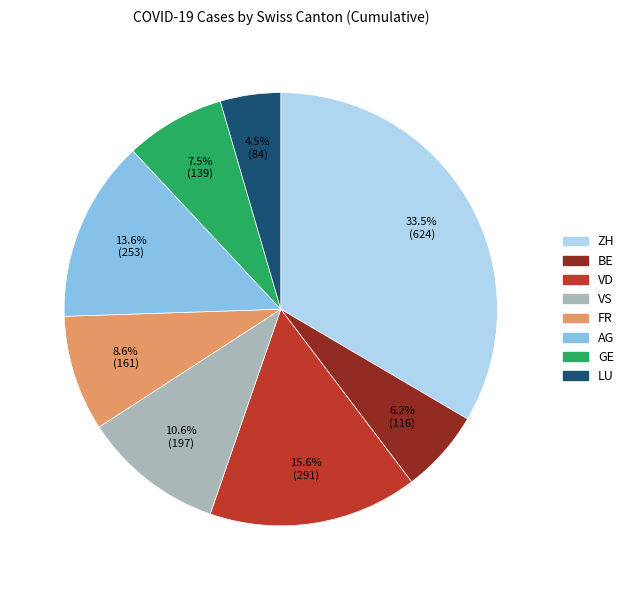

Does any single category account for the majority?

No